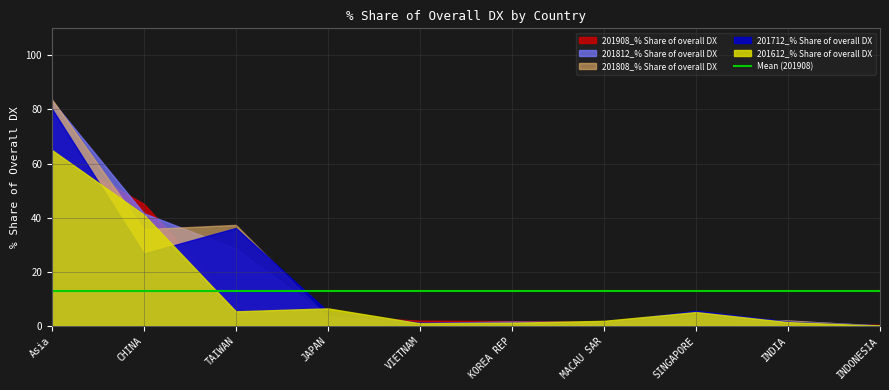

What is the sum of the 201908_% Share of overall DX values at MACAU SAR and INDIA?

2.2